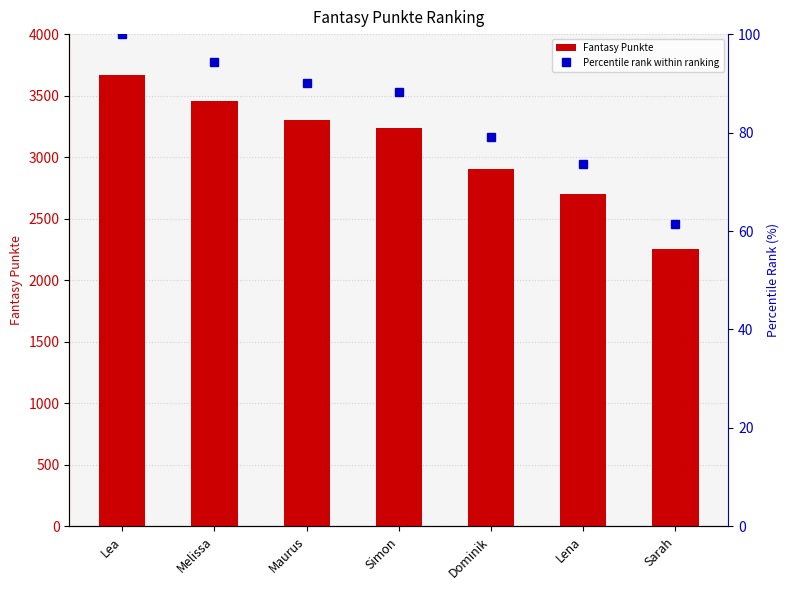

At which label is Fantasy Punkte closest to 2959?

Dominik